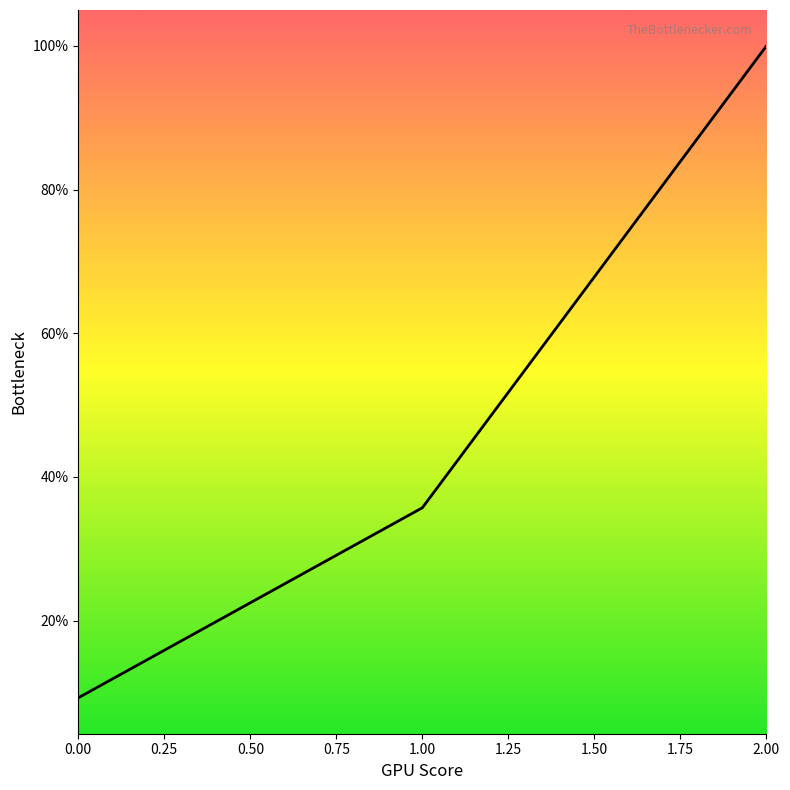

What is the average value?

48.3